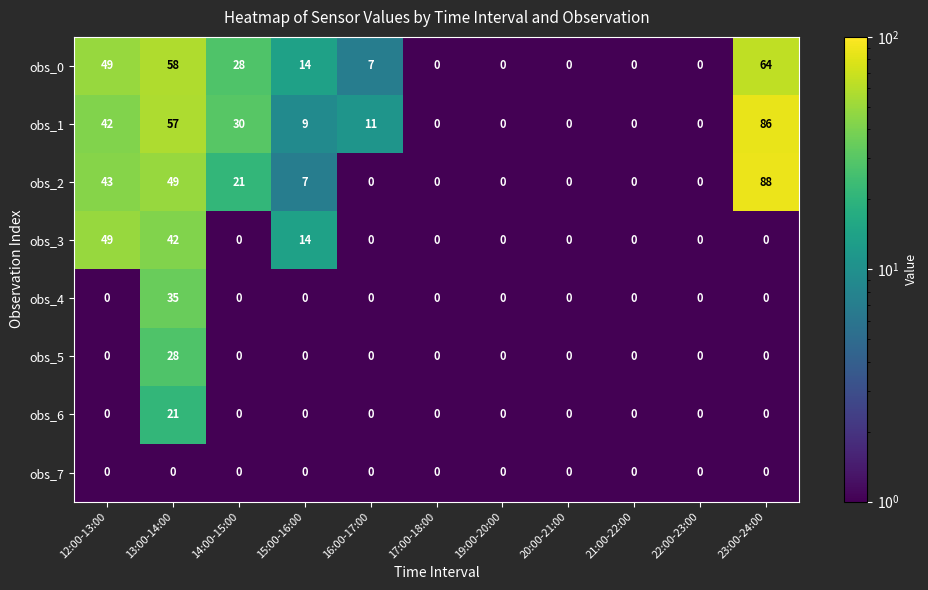

Is it true that obs_4 equals 20 at 13:00-14:00?

False